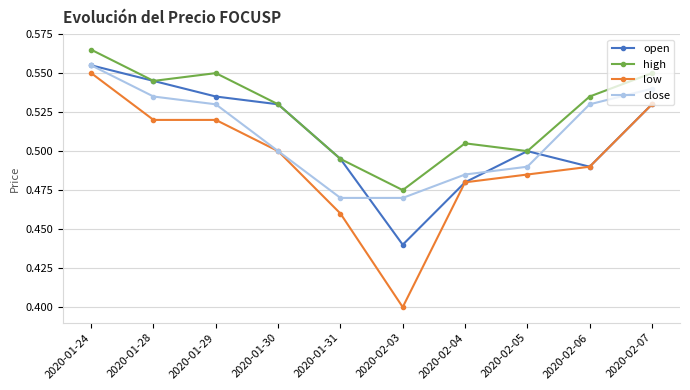

What position from the right is 2020-02-07?

1